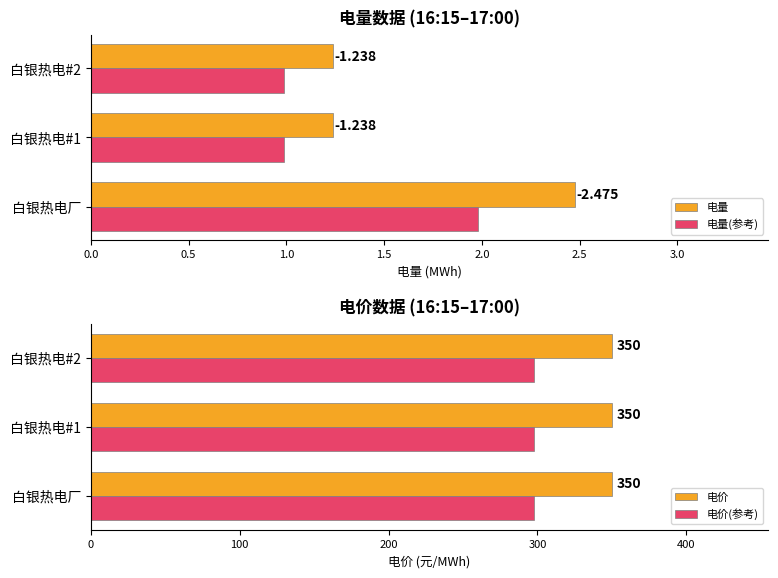

What is the difference between the maximum and minimum values in the 电量(参考) series?

1.0